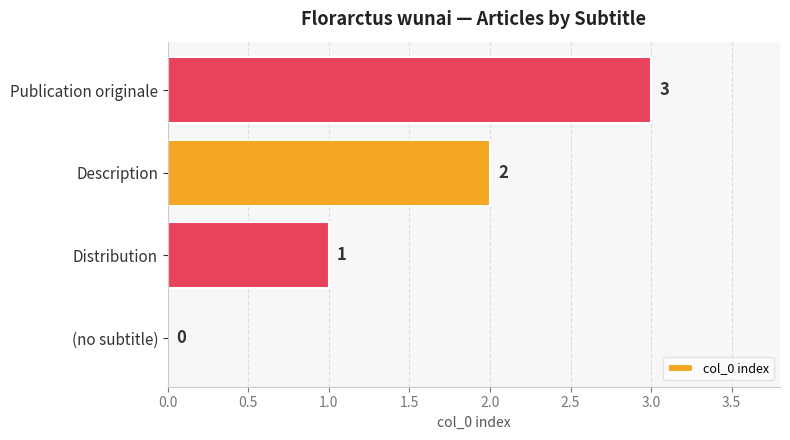

The chart shows a value of 2 at (no subtitle). True or false?

False